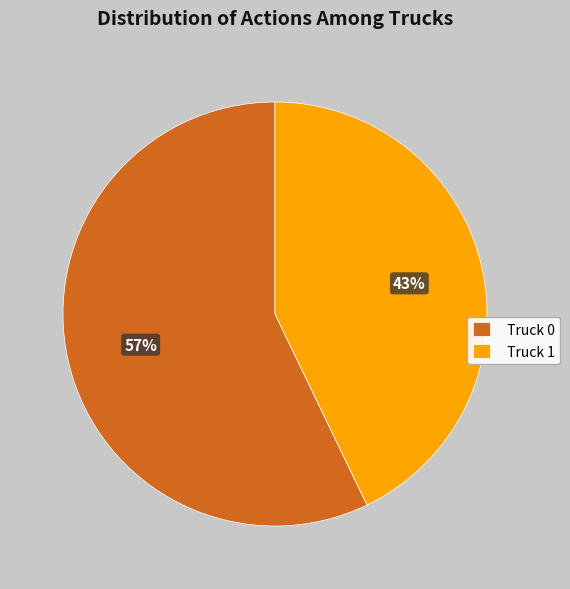

To the nearest percent, what portion does Truck 0 represent?

57%